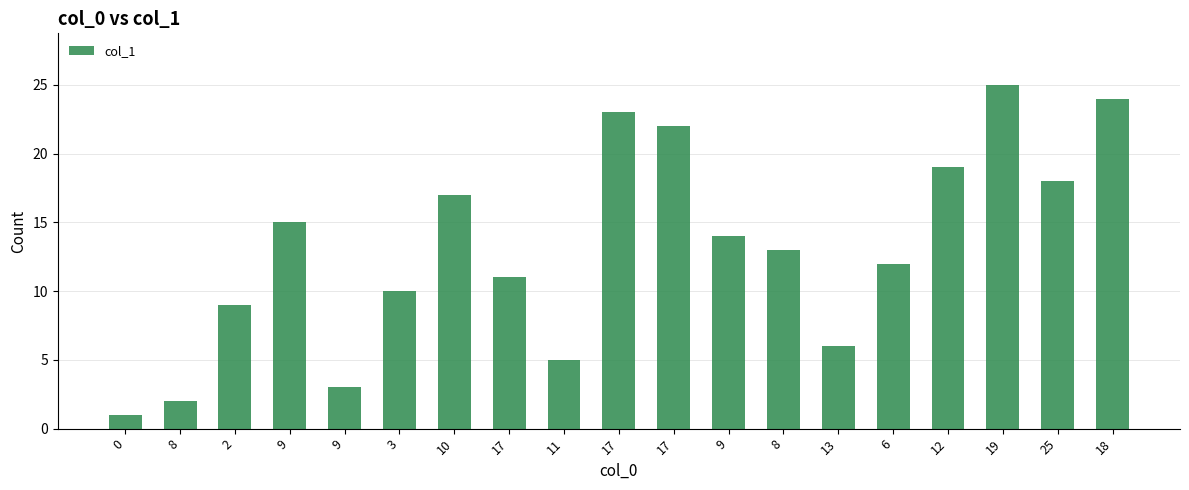

At which label does the data first exceed 13?

9